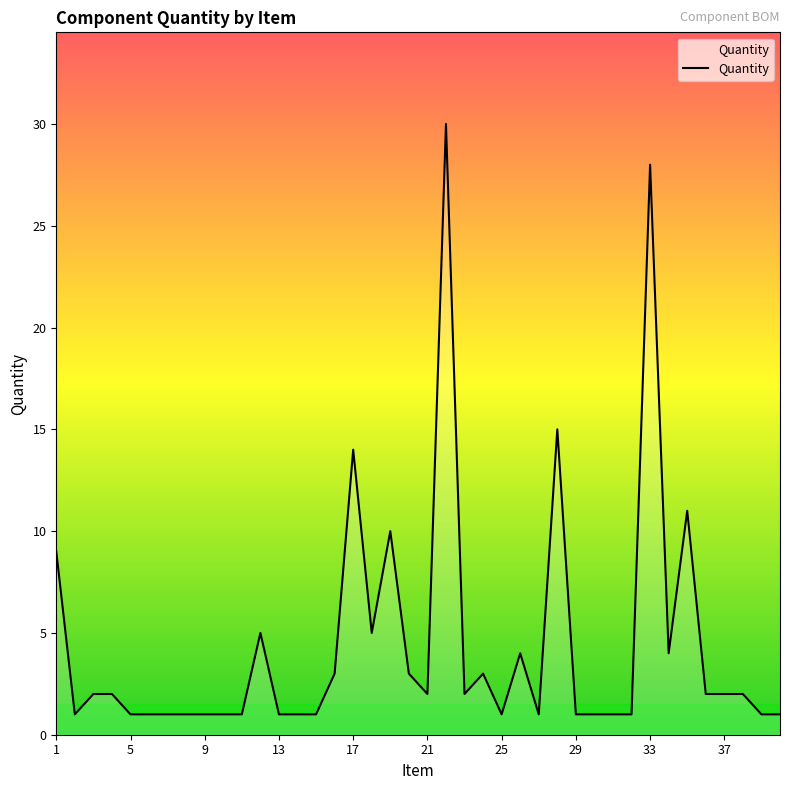

What is the greatest value displayed?

30